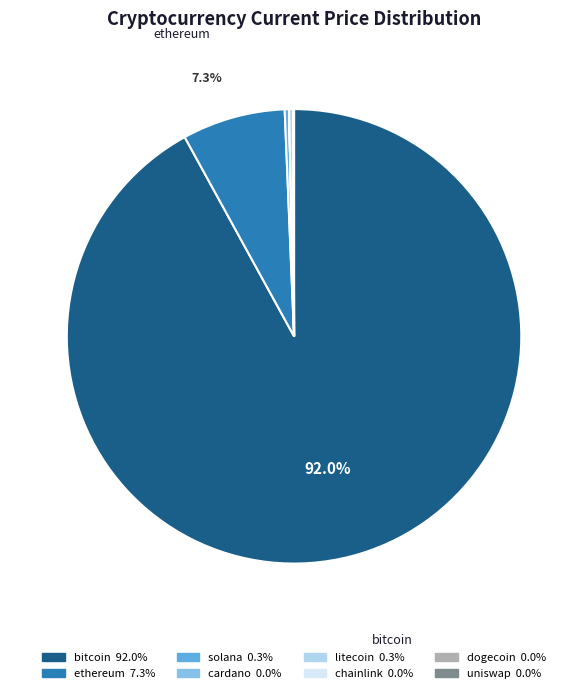

Is there a majority slice in this chart?

Yes